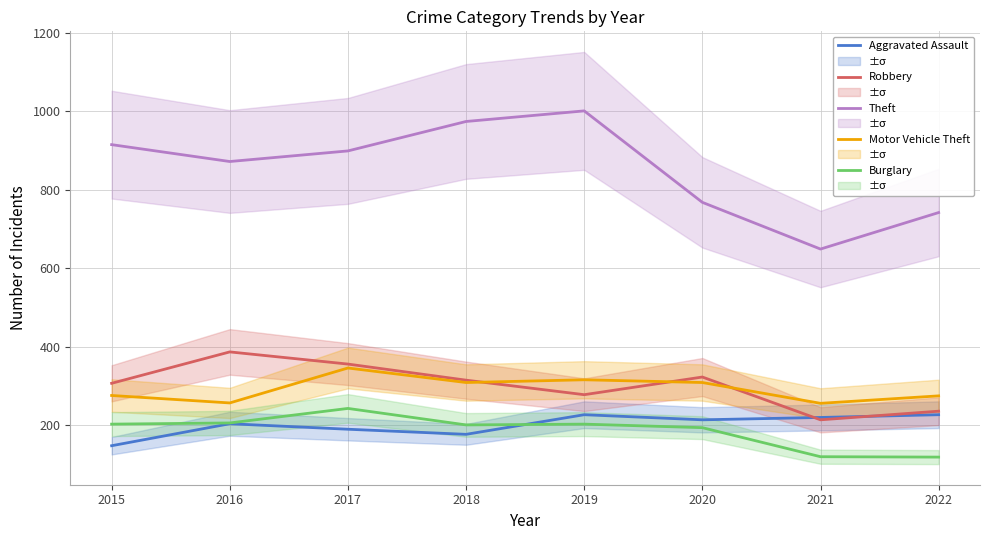

True or false: Burglary has a value of 206 at 2016.

True